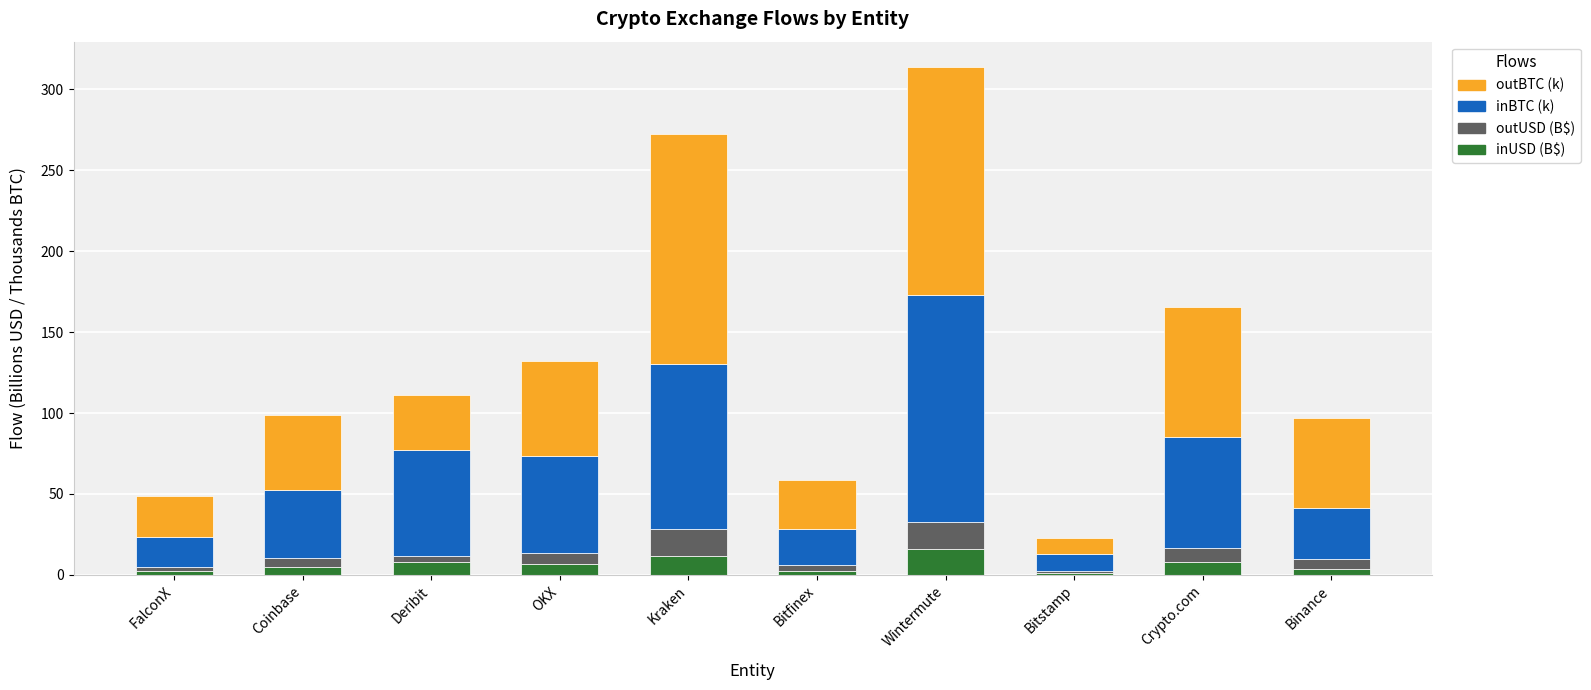

What is the highest value of the inUSD (B$) series?

16.3